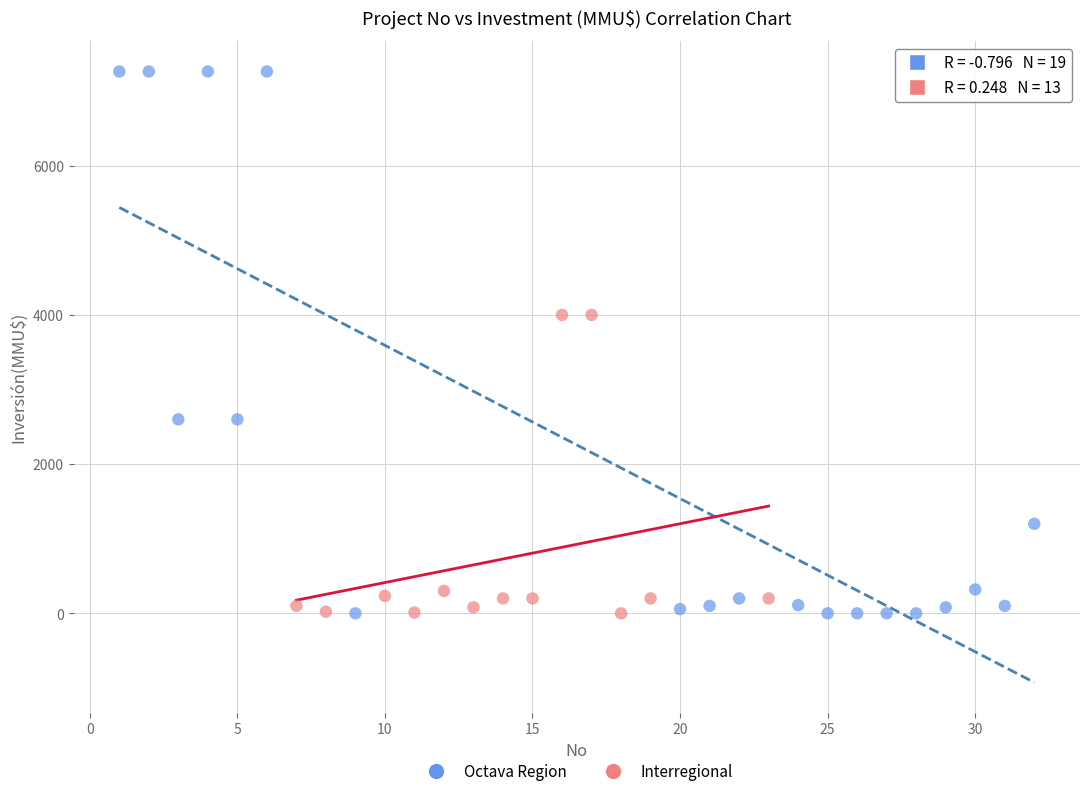

Which series contains the highest Y value?

Octava Region